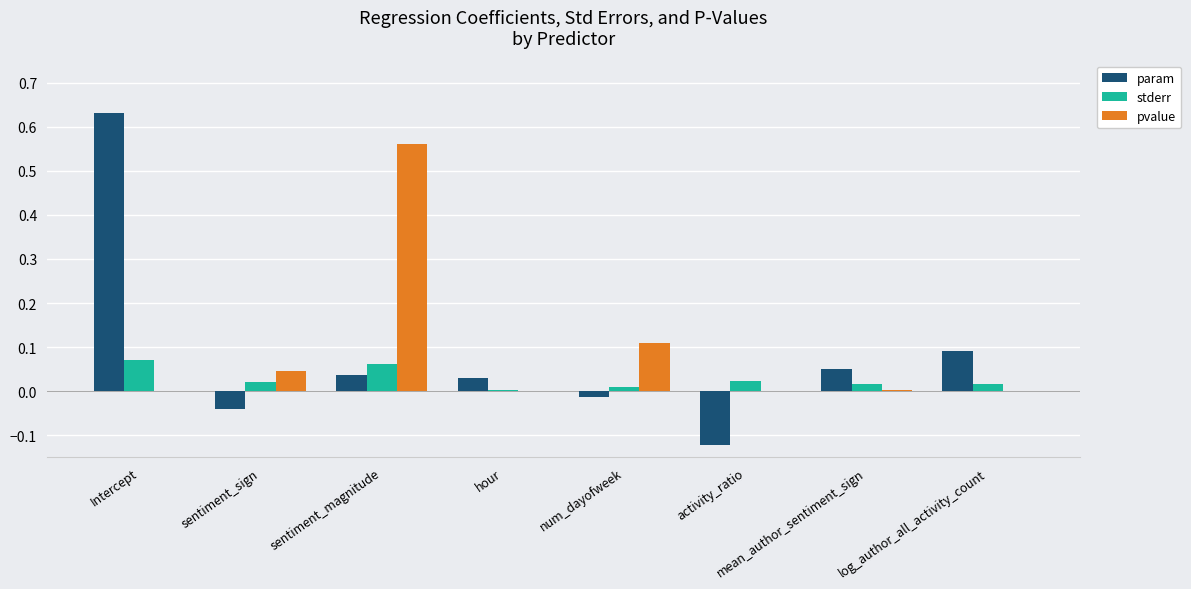

What are all the series names shown in the legend?

param, stderr, pvalue